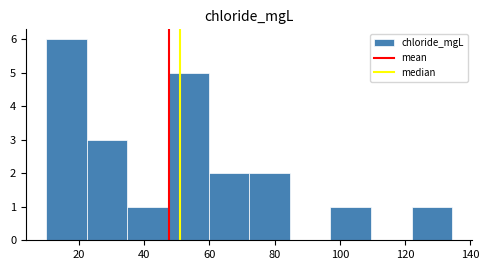

Which range on the x-axis has the tallest bar?

10 to 22